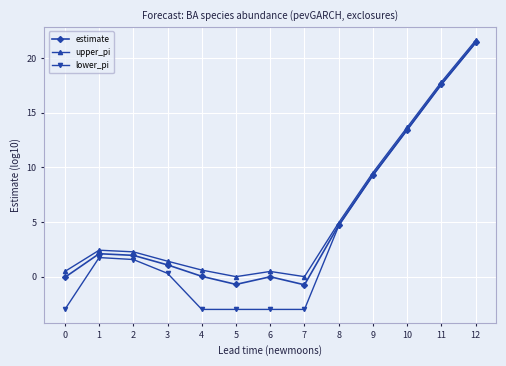

How many interior local peaks does the estimate series have?

2